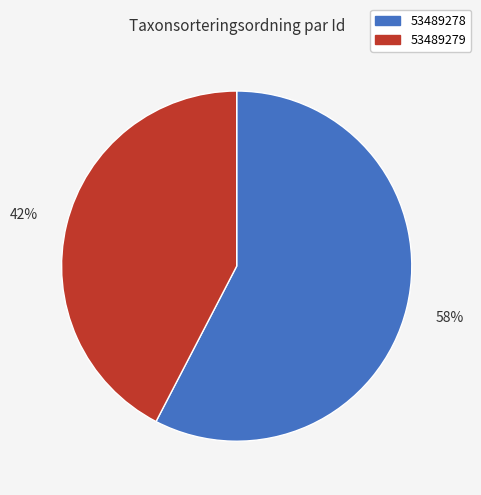

To the nearest percent, what portion does 53489279 represent?

42%